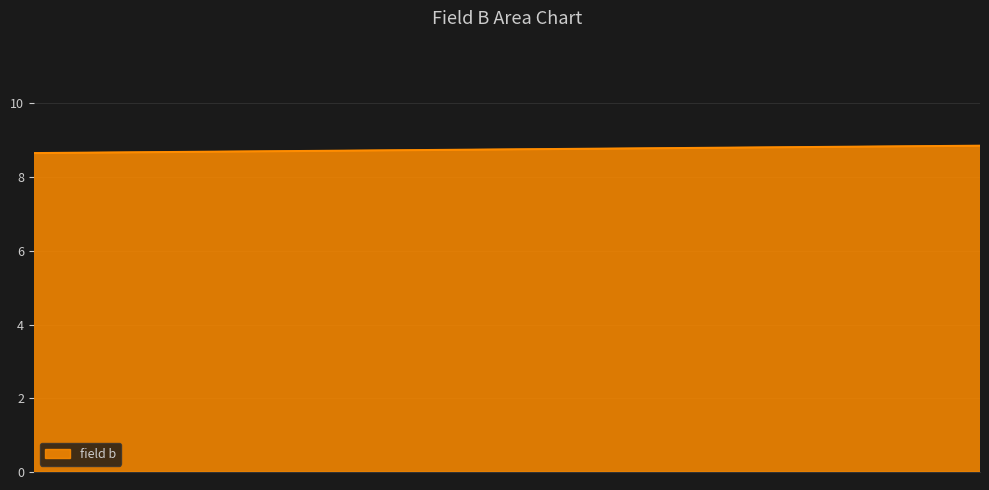

Count the number of values greater than 8.

1